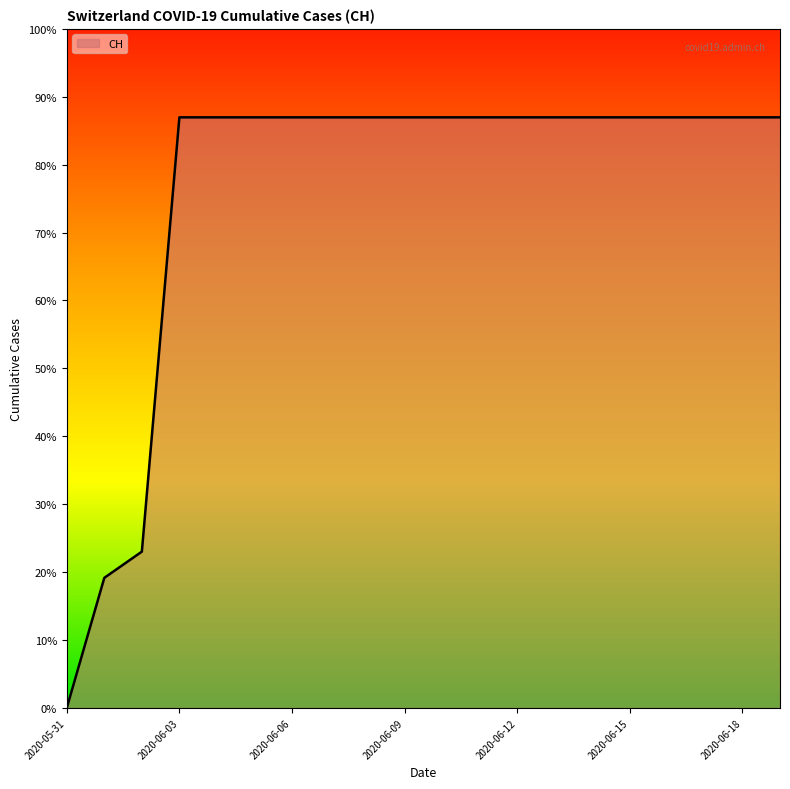

Is this an area chart (filled region under the line)?

Yes